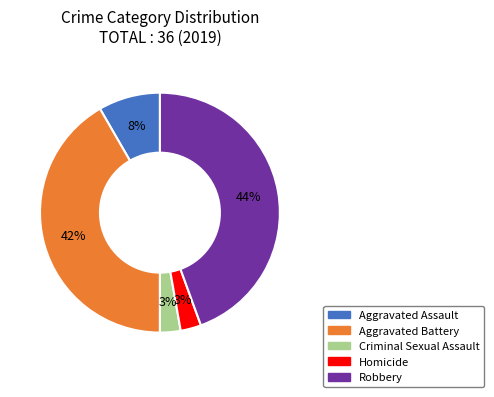

How many segments does this pie chart have?

5